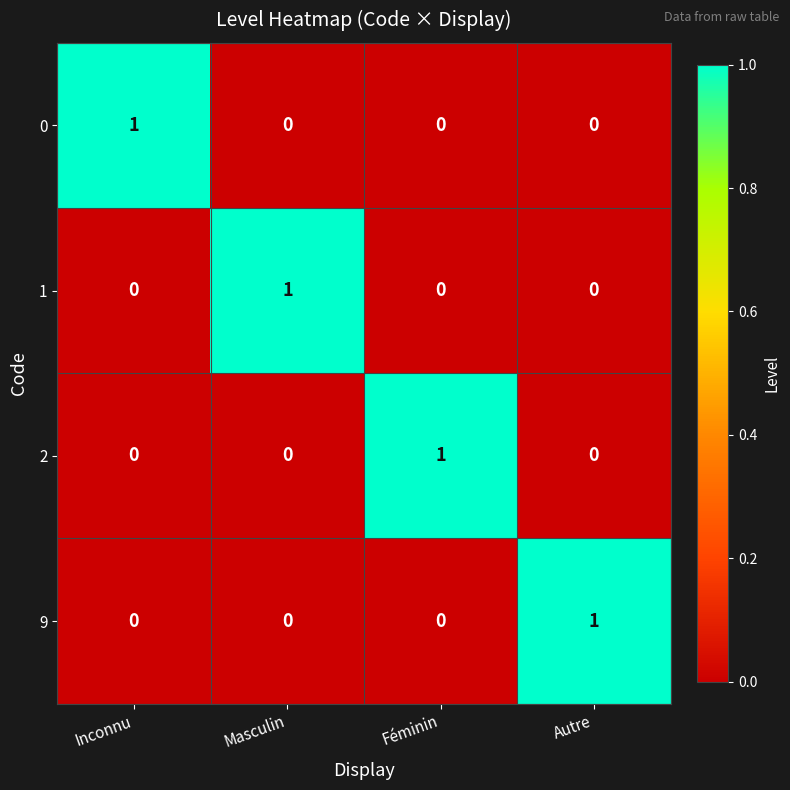

How many 0 values are between 0 and 1?

4